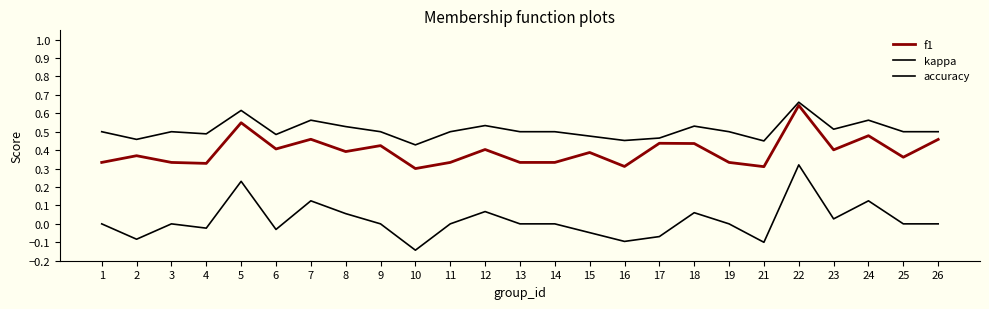

The kappa series shows -0.1 at 21. True or false?

True